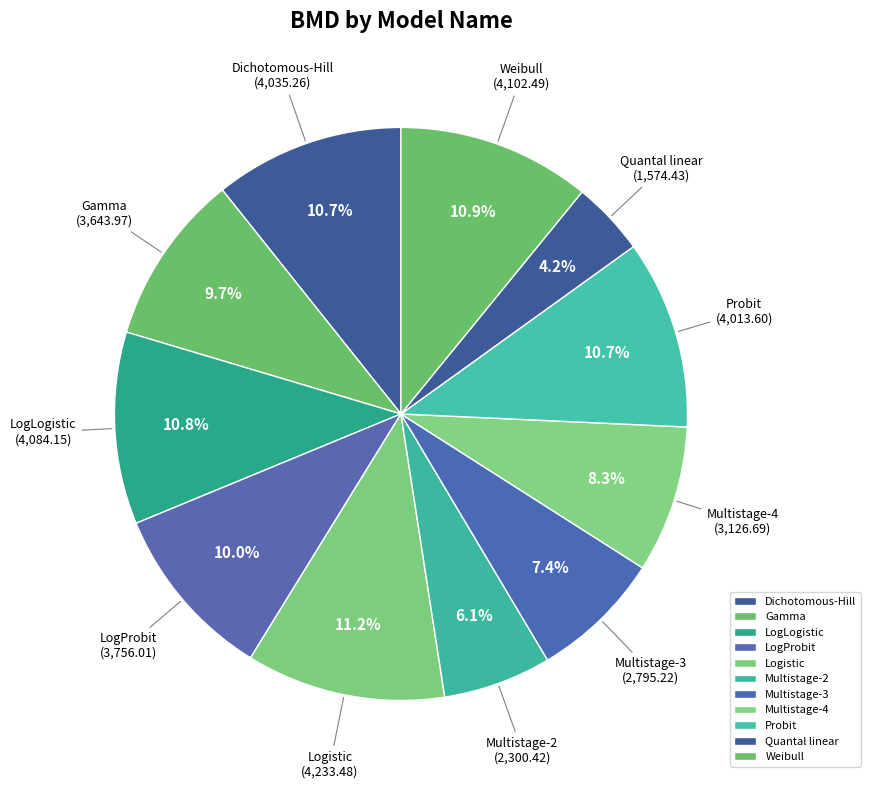

Is it true that Quantal linear is 4% of the pie?

True